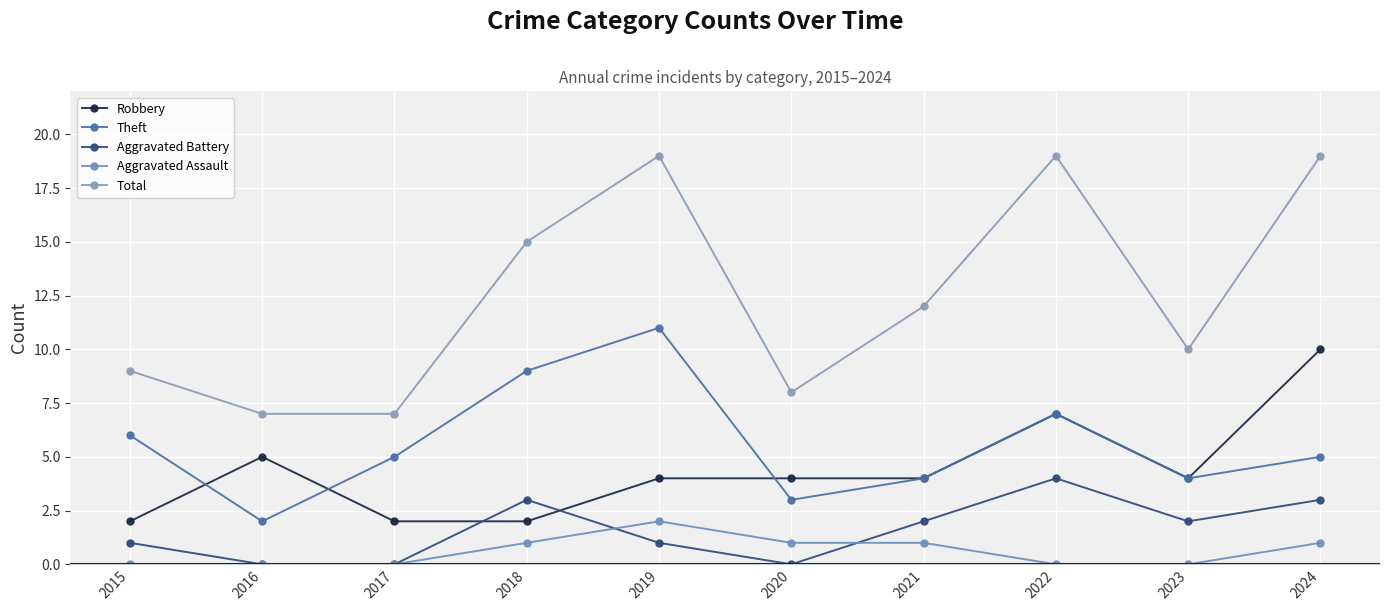

What is the maximum value shown in the chart?

19